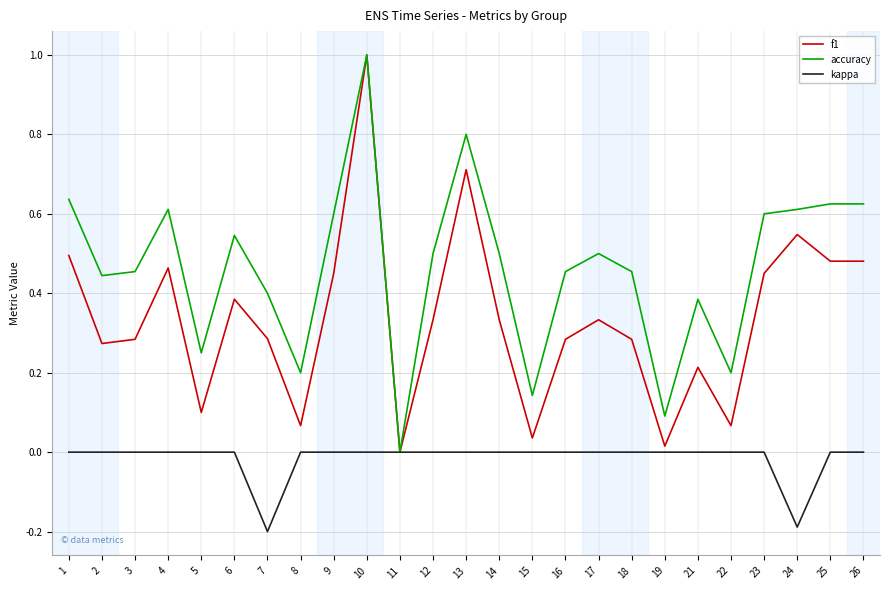

Rank the series at 23 from highest to lowest value.

accuracy, f1, kappa